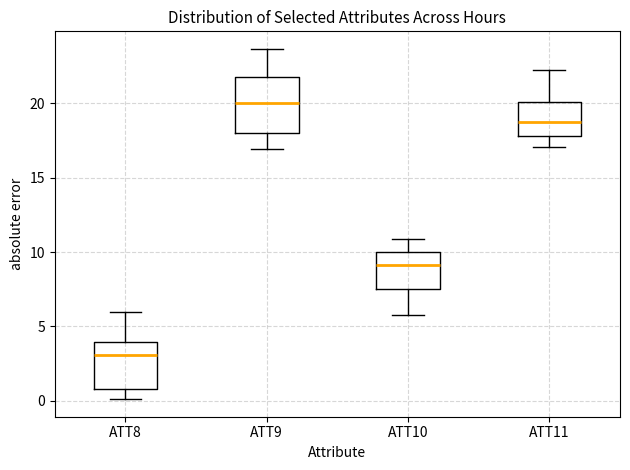

Comparing the boxes themselves (not the whiskers), which one is the tallest?

ATT9